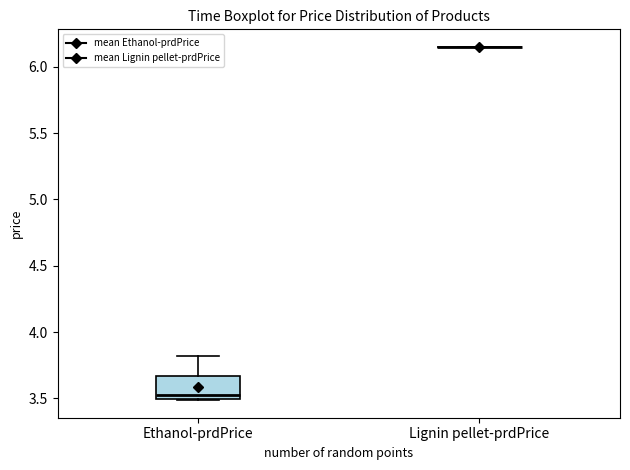

Where does the median line of the box for Ethanol-prdPrice sit on the y-axis? The values are not printed on the chart, so give them approximately, as read against the axis.

3.55